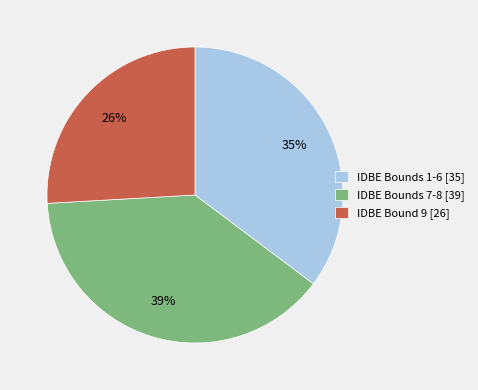

Is it true that IDBE Bounds 1-6 [35] is 35% of the pie?

True